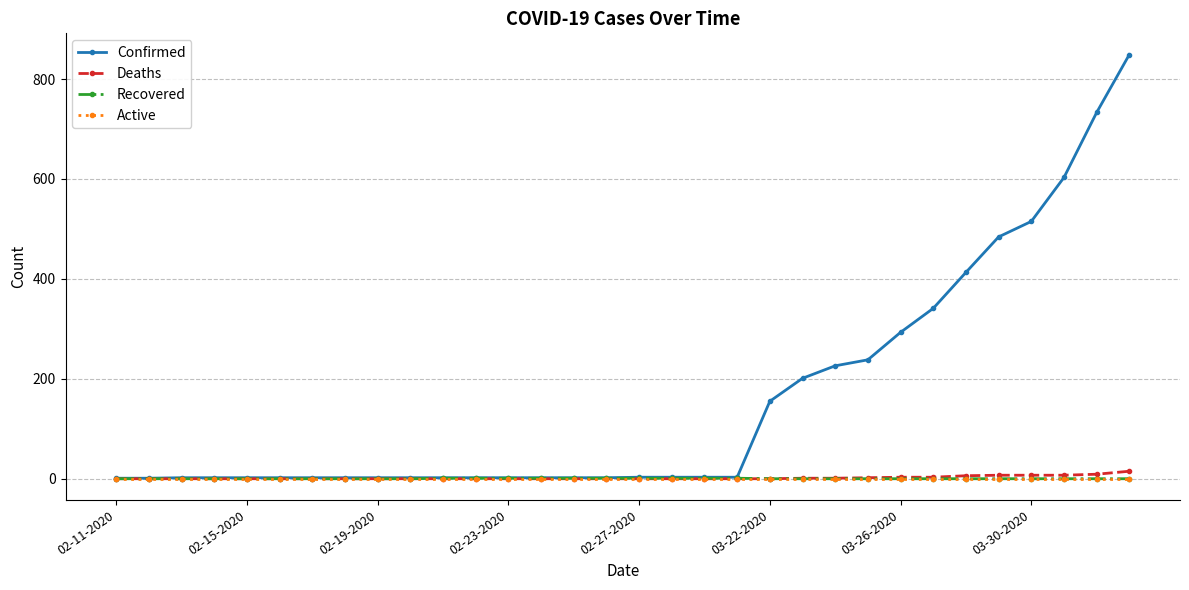

Which series has the widest spread of values?

Confirmed